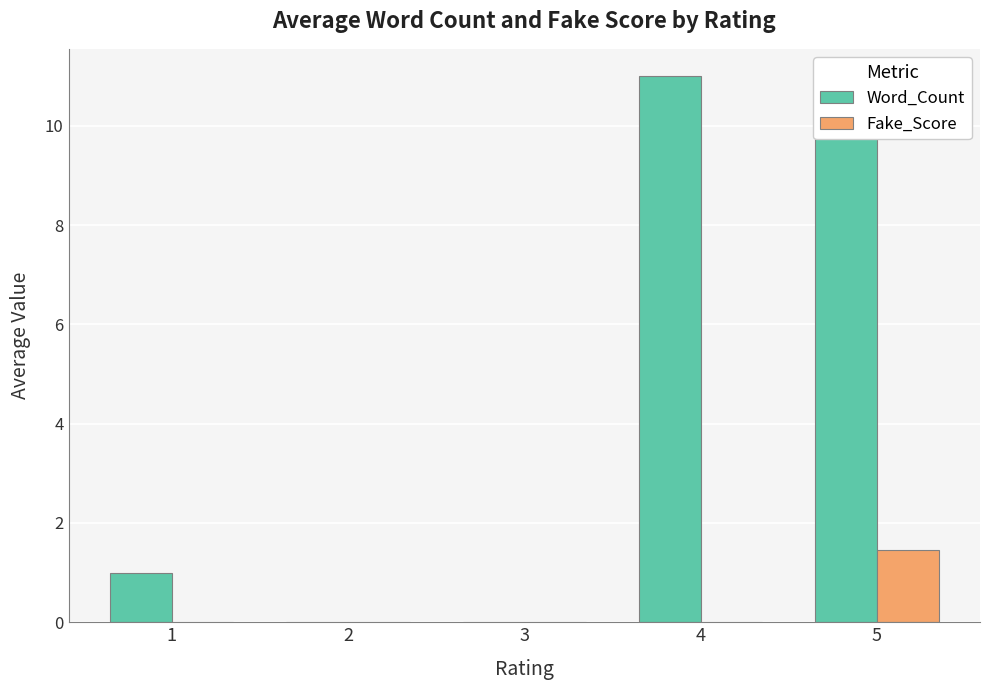

Which series changed the most between 1 and 2?

Word_Count